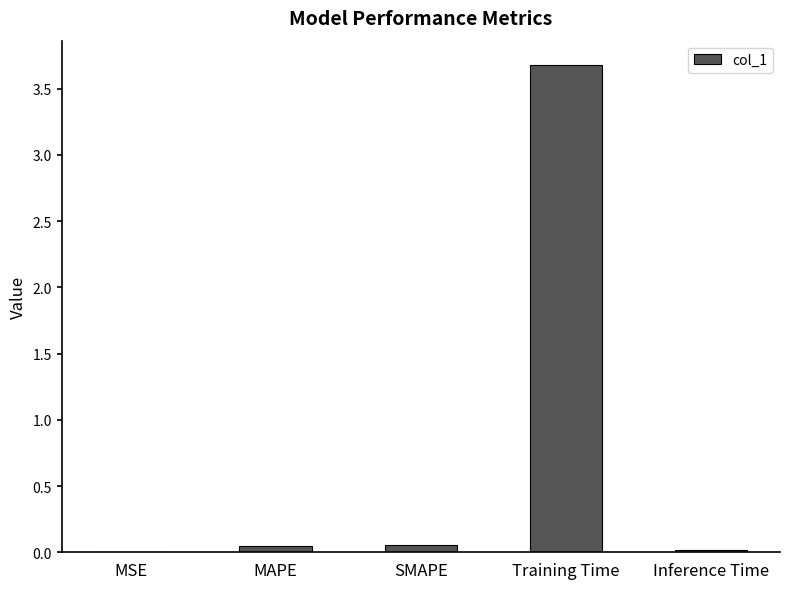

What is the average value?

0.8